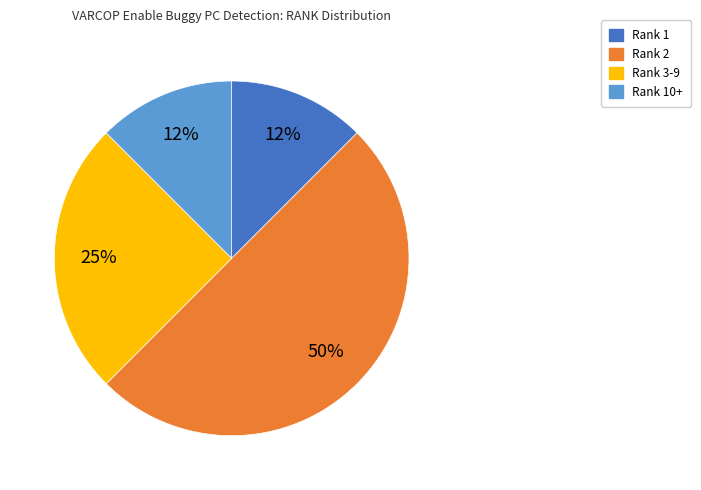

Which category has the biggest portion of the pie?

Rank 2